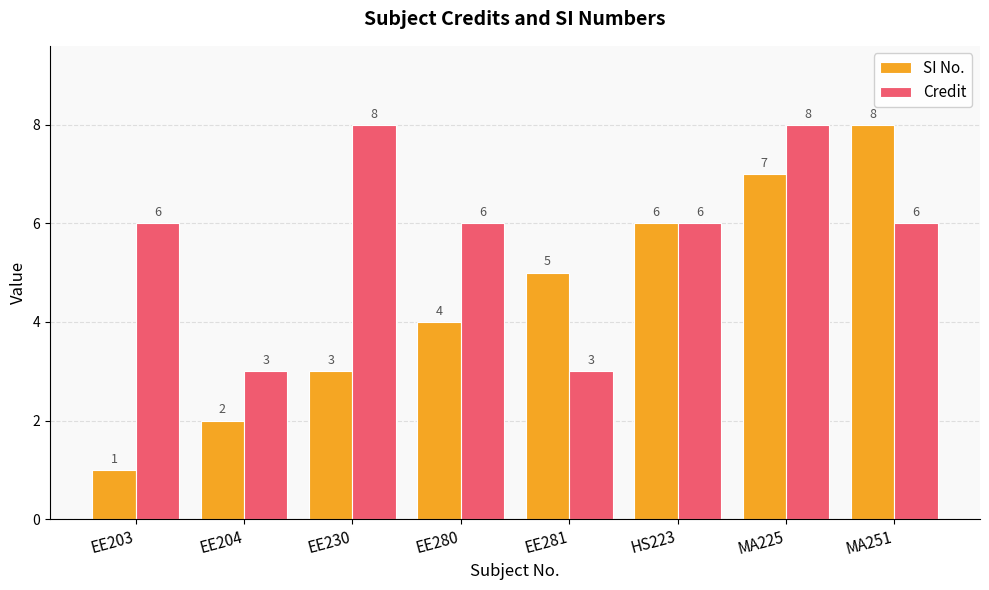

What is the total value across all series at EE280?

10